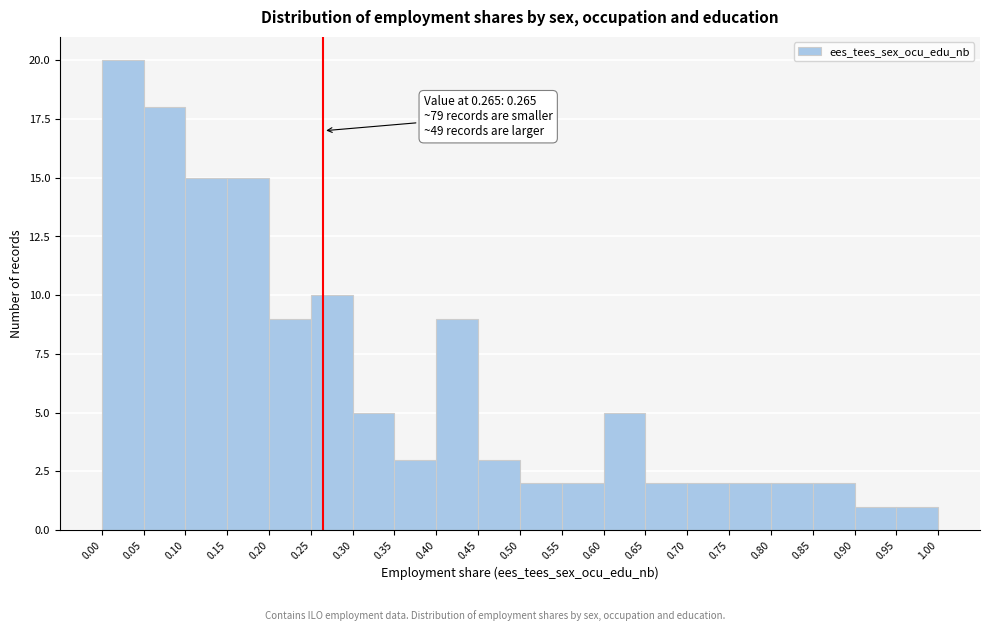

Which range on the x-axis has the tallest bar?

0.00 to 0.05